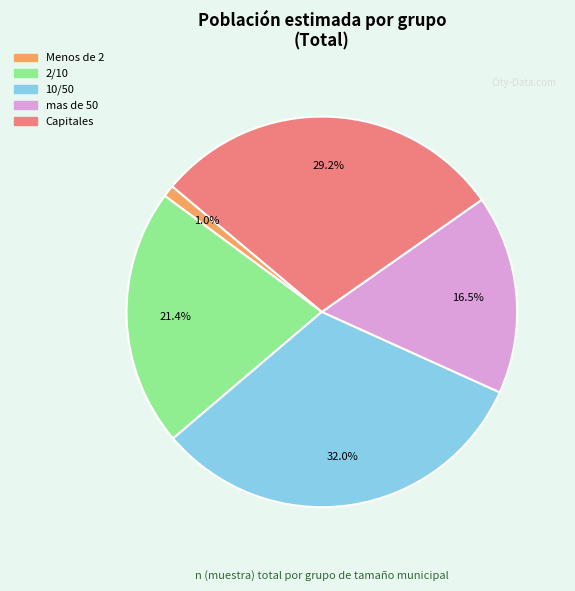

What is the smallest slice in the pie chart?

Menos de 2